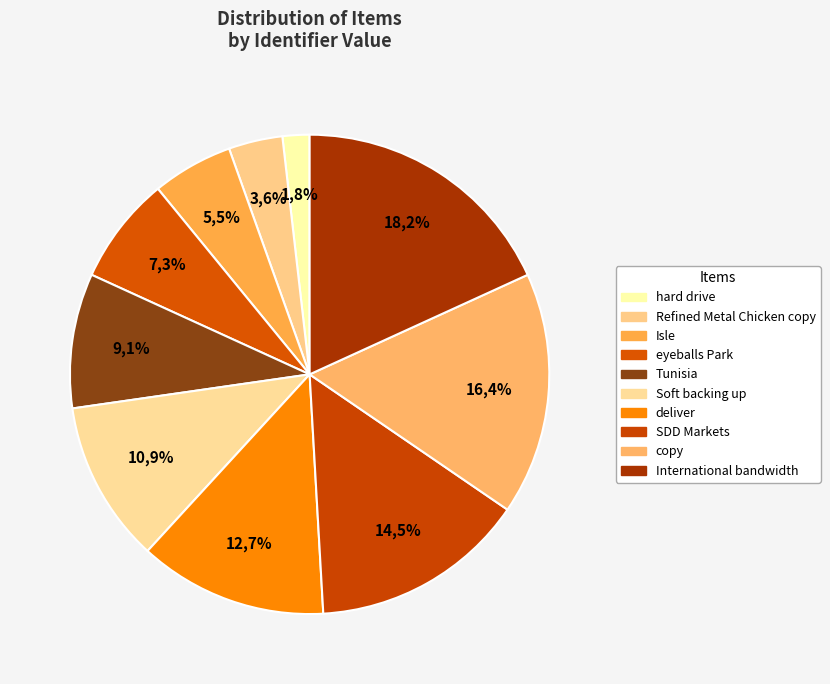

How many segments does this pie chart have?

10